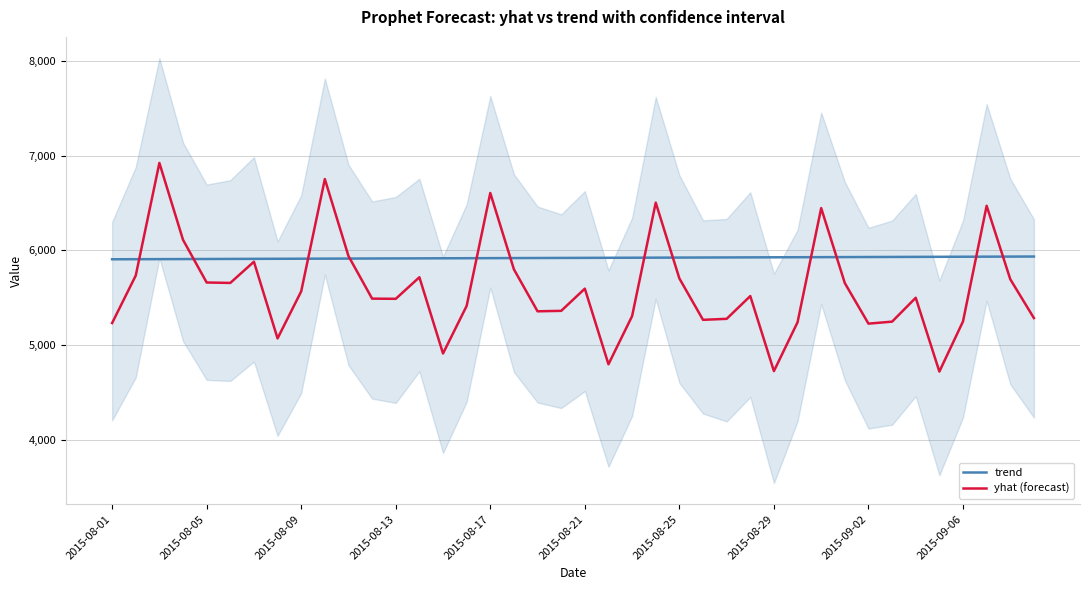

Which category has the highest value in the trend series?

39